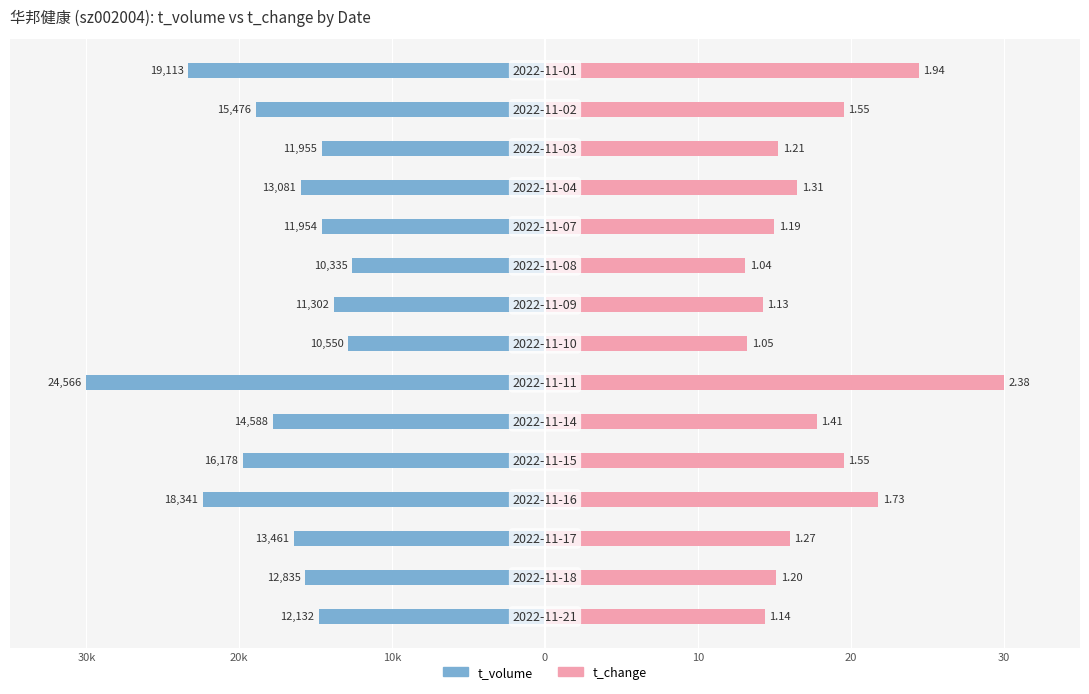

True or false: t_change has a value of 14.4 at 30k.

True